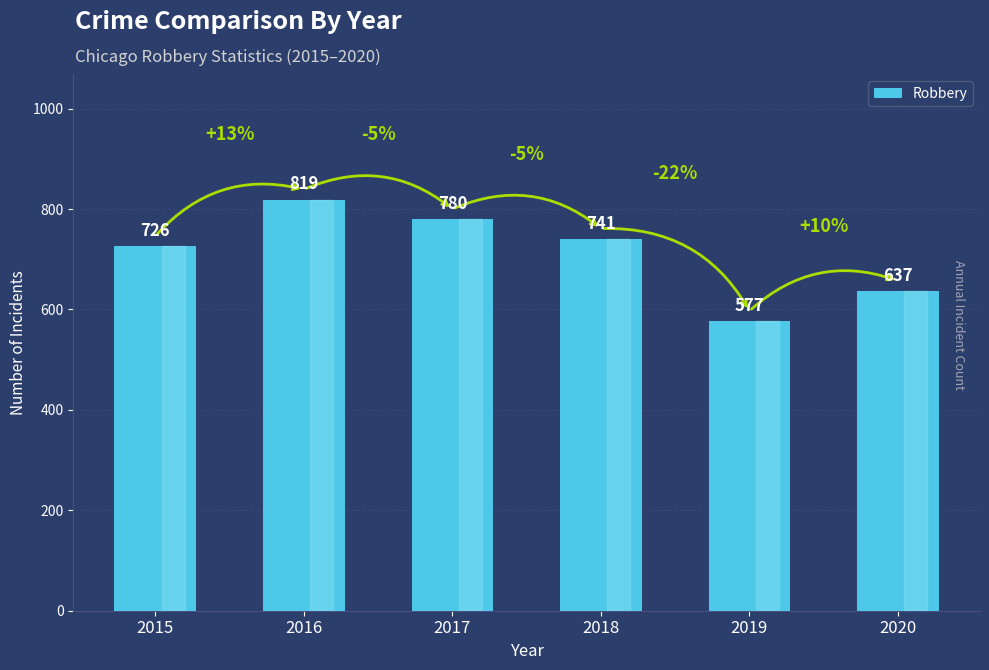

The value at 2017 is 175. True or false?

False